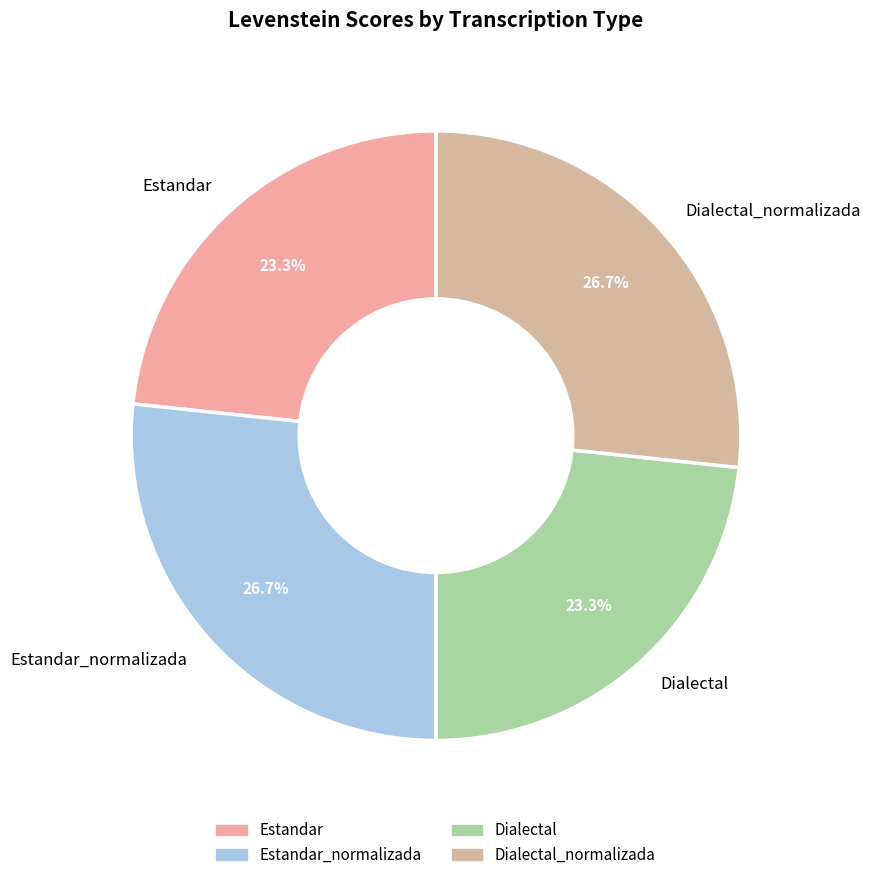

Is it true that Estandar is 16% of the pie?

False